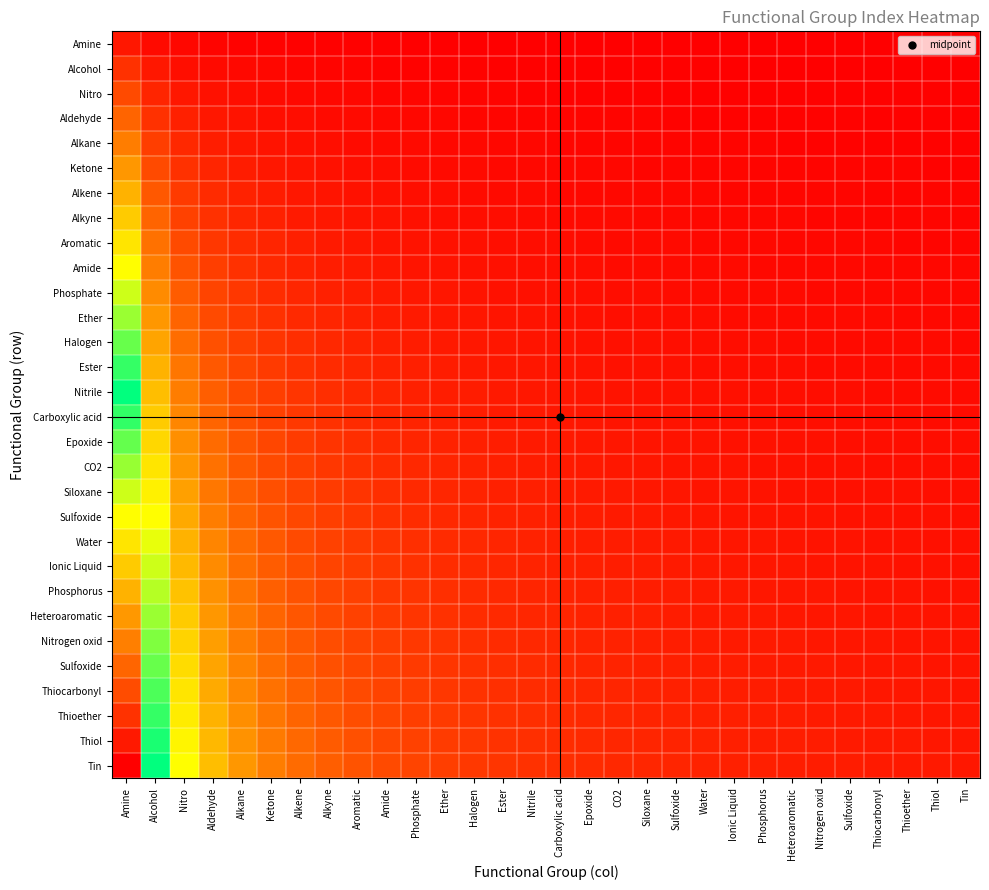

What is the spread (max minus min) of values at Ester?

2.1